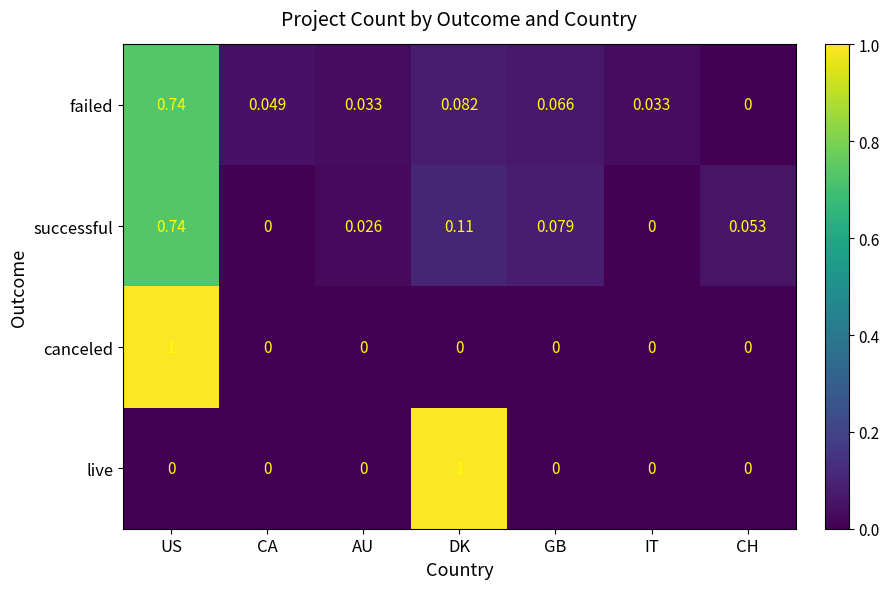

Where is failed nearest to the value 0?

CH